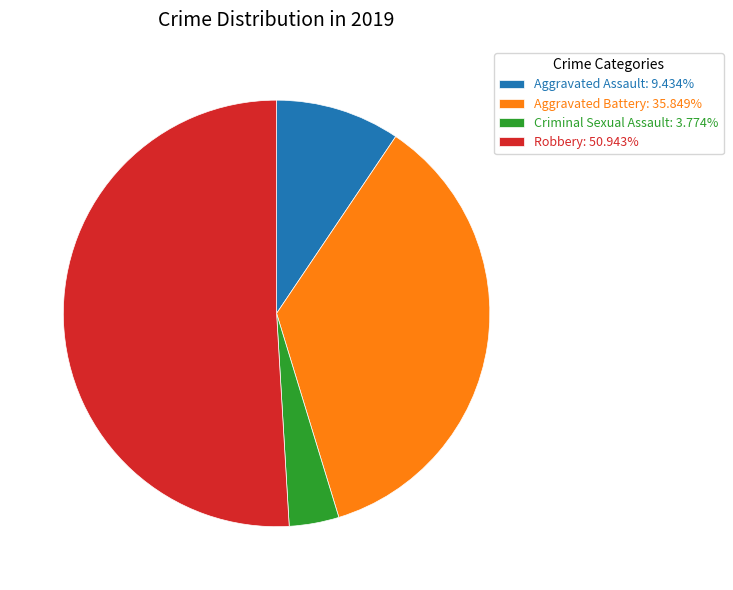

Approximately how many times larger is the value at Aggravated Assault compared to Aggravated Battery?

0.3